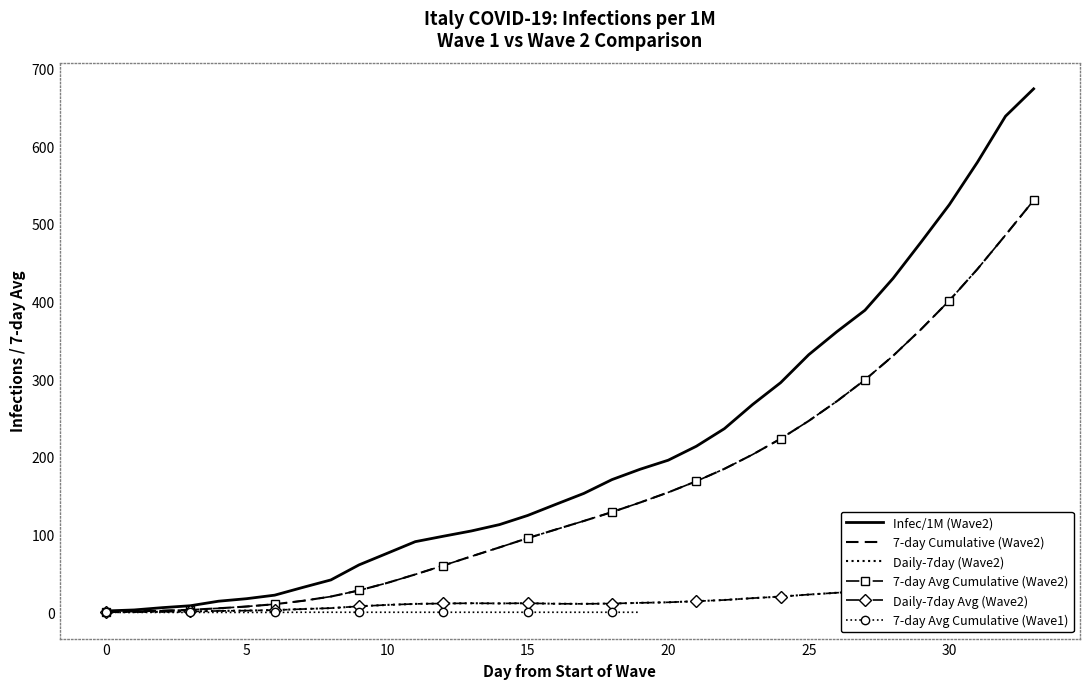

True or false: Daily-7day (Wave2) and 7-day Cumulative (Wave2) cross at least once.

False